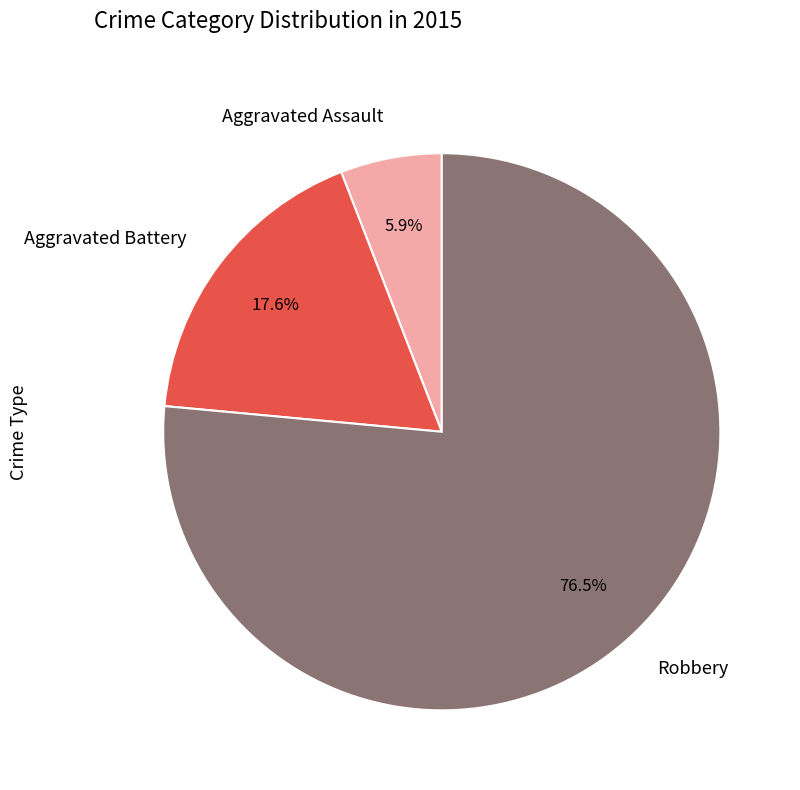

Which category accounts for the majority?

Robbery